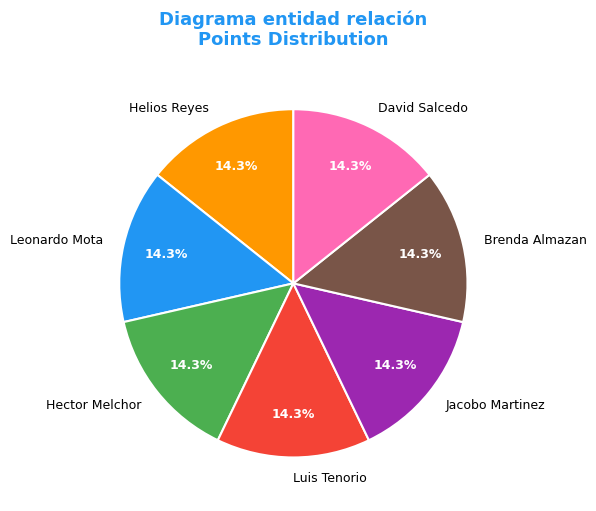

Is there any slice that represents more than half of the pie?

No